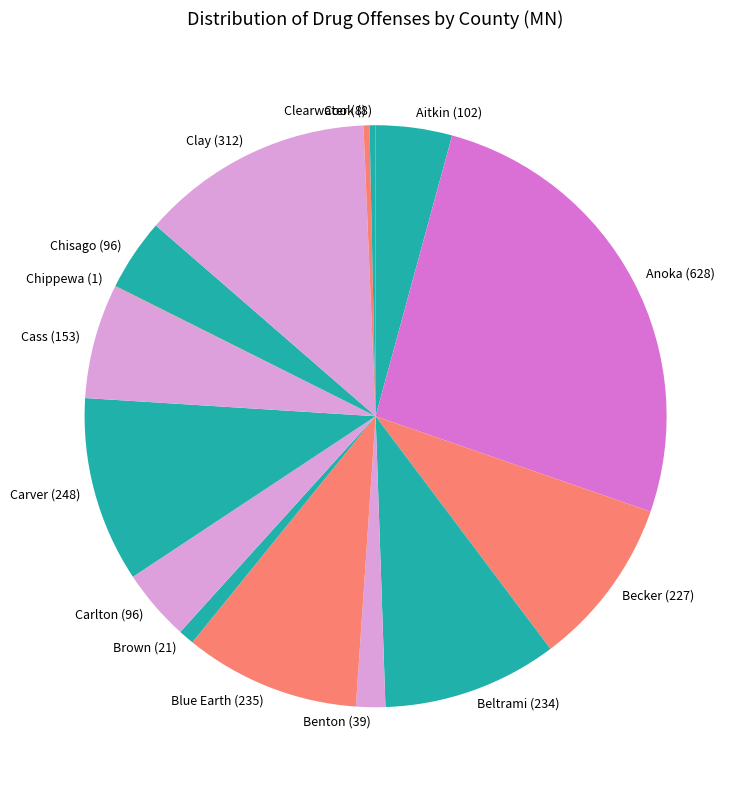

Is the sum of Anoka and Carlton greater than half?

No